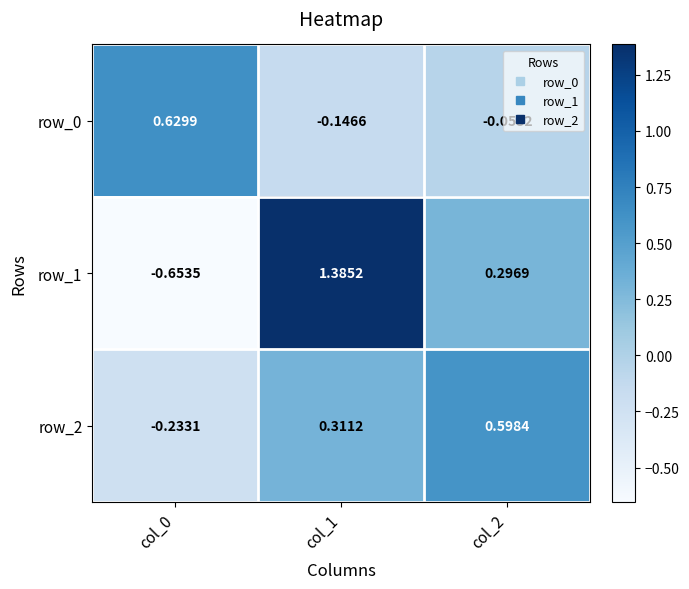

Between col_0 and col_1, which series saw the biggest shift?

row_1